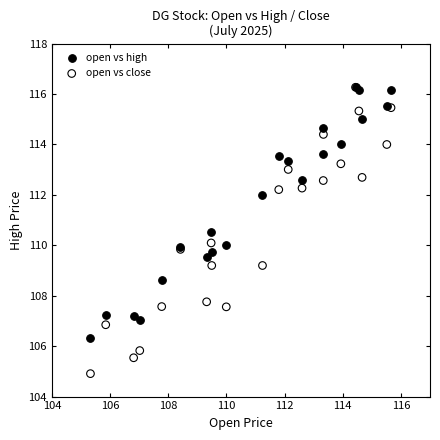

In the open vs high series, what Y value is closest to 111?

110.5